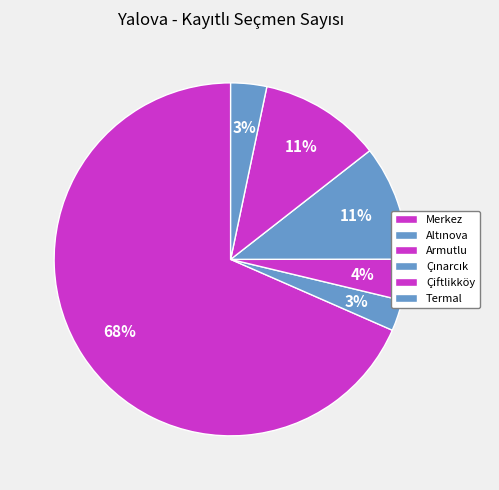

Which category has the smallest portion of the pie?

Altınova